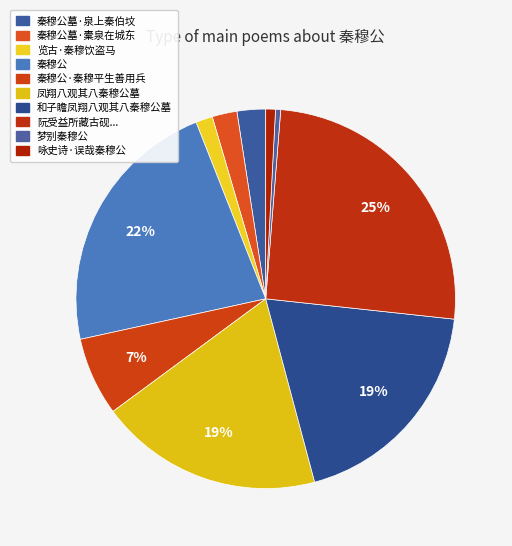

How many slices are in this pie chart?

10